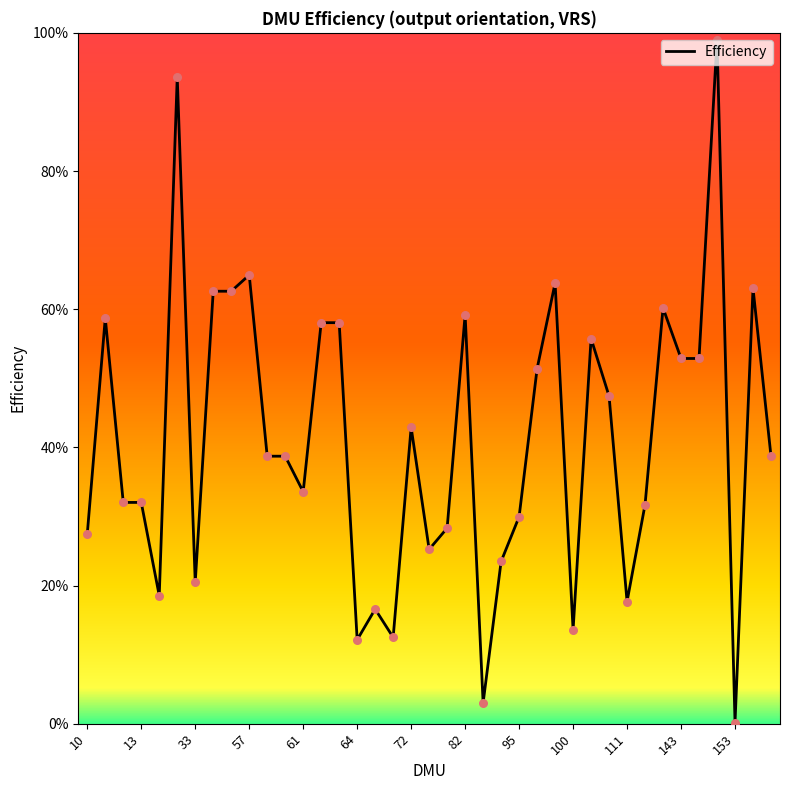

Between 32 and 38, which is larger?

32